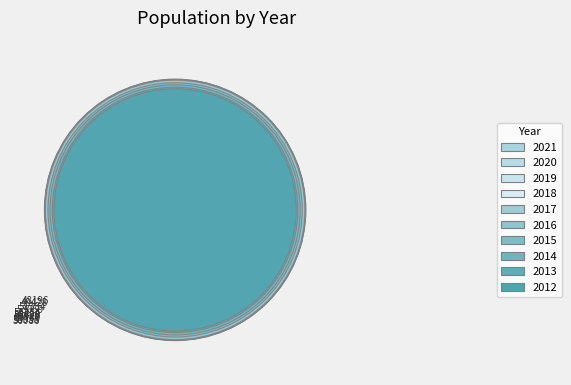

The 2021 slice represents 1% of the pie. True or false?

False